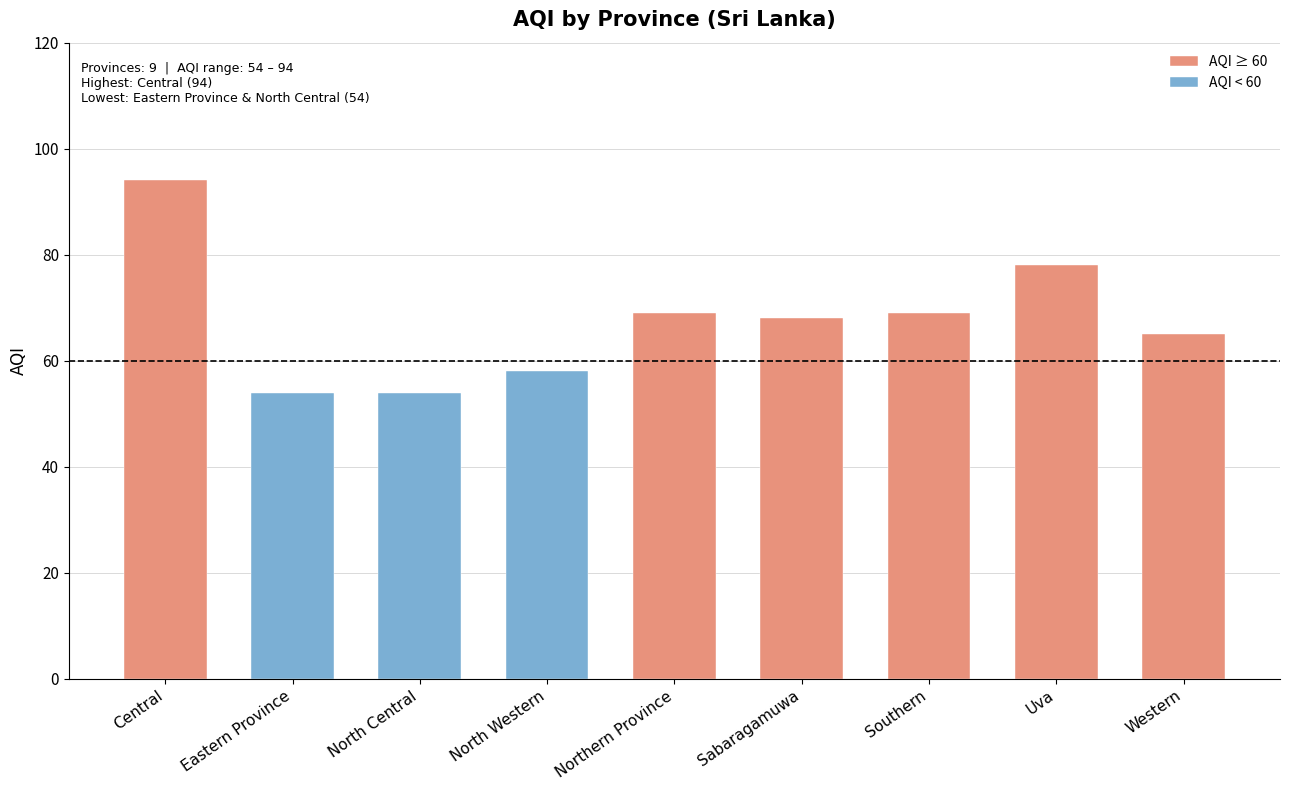

How many data points are less than 68?

4